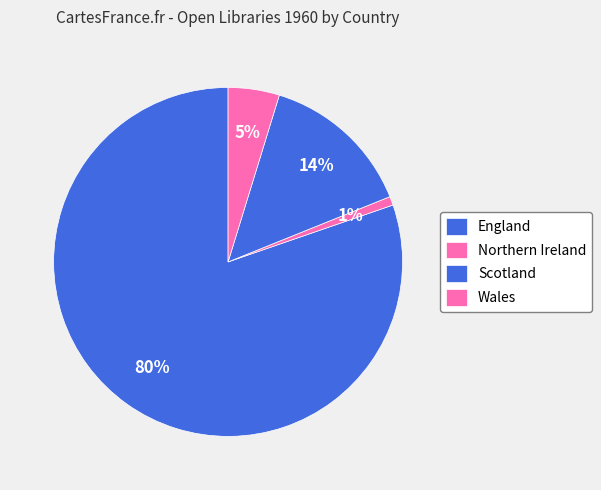

Does England represent more than half of the total?

Yes